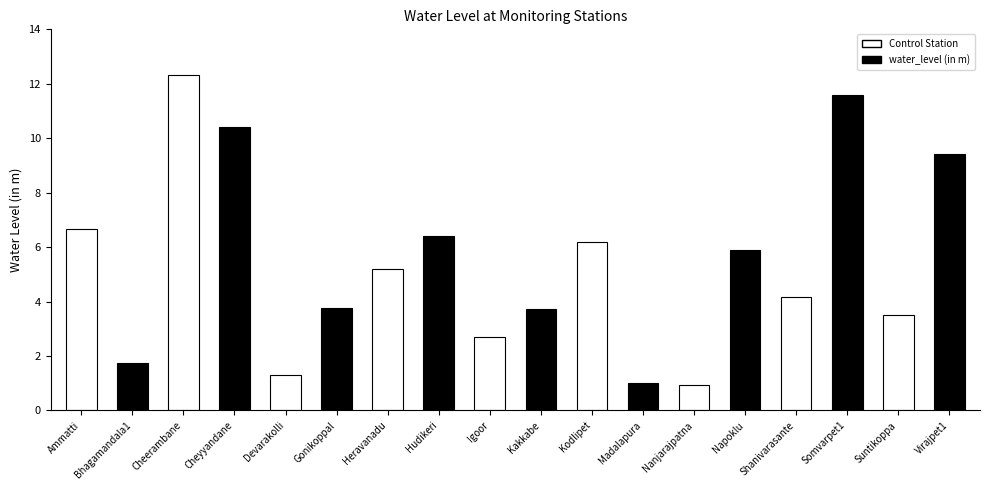

Read the value at Shanivarasante.

4.2